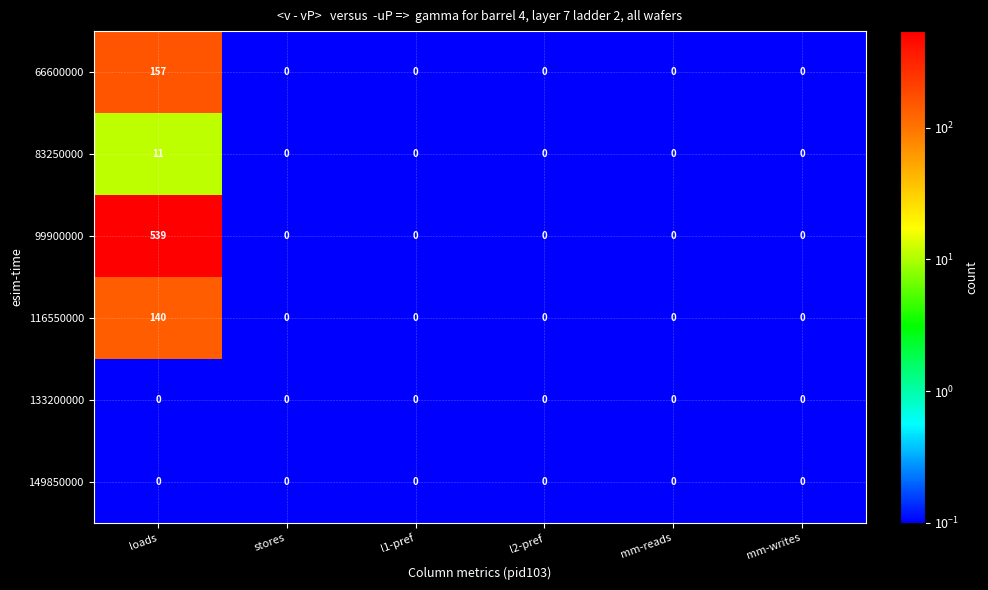

What is the minimum value shown in the chart?

0